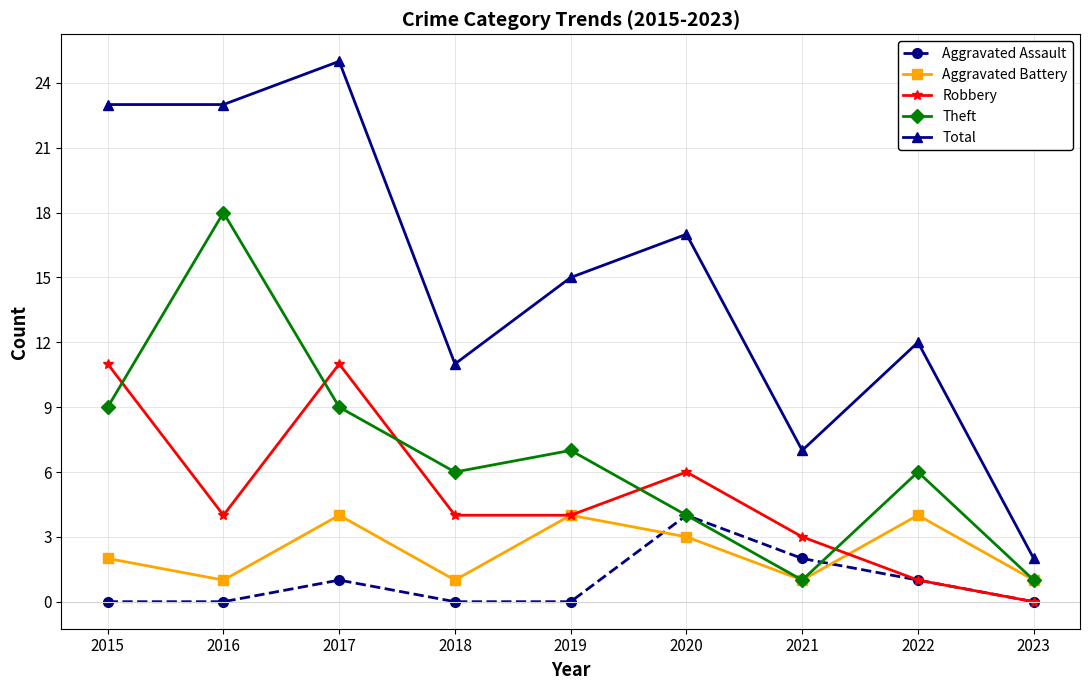

What is the approximate value of Theft at 2019?

7